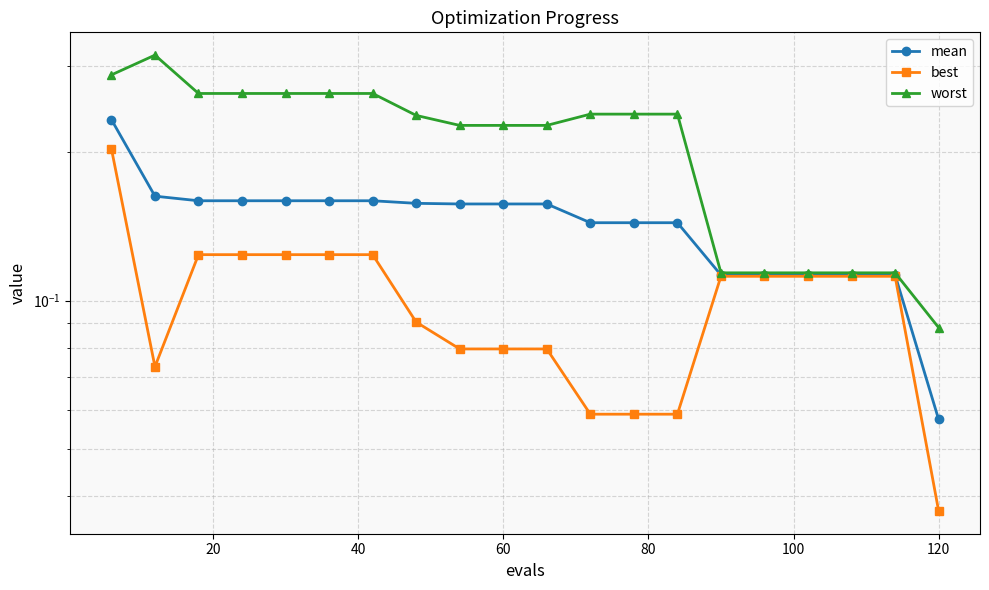

The value of worst at 140 is 0.1. True or false?

False